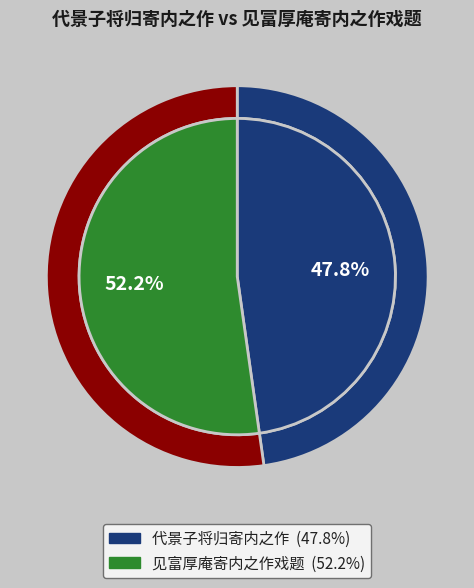

Rank the categories by value from highest to lowest.

见富厚庵寄内之作戏题, 代景子将归寄内之作